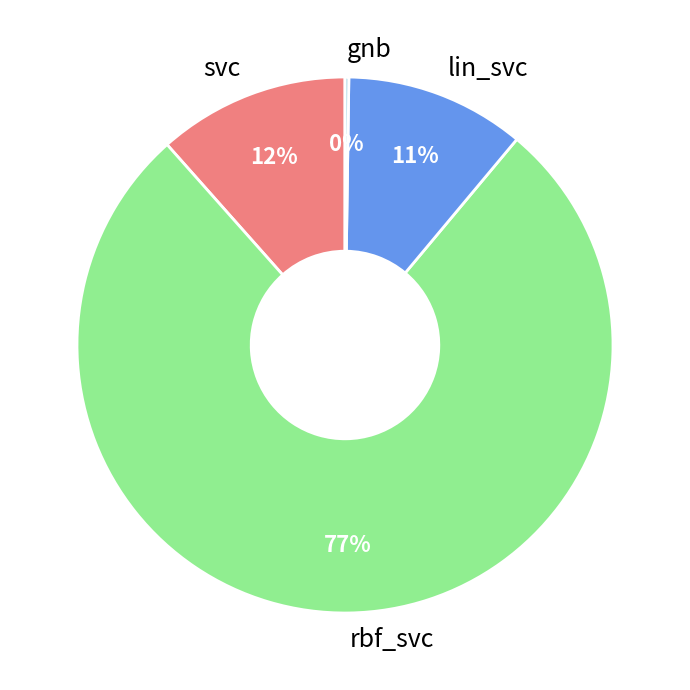

To the nearest percent, what percentage of the pie is lin_svc?

11%